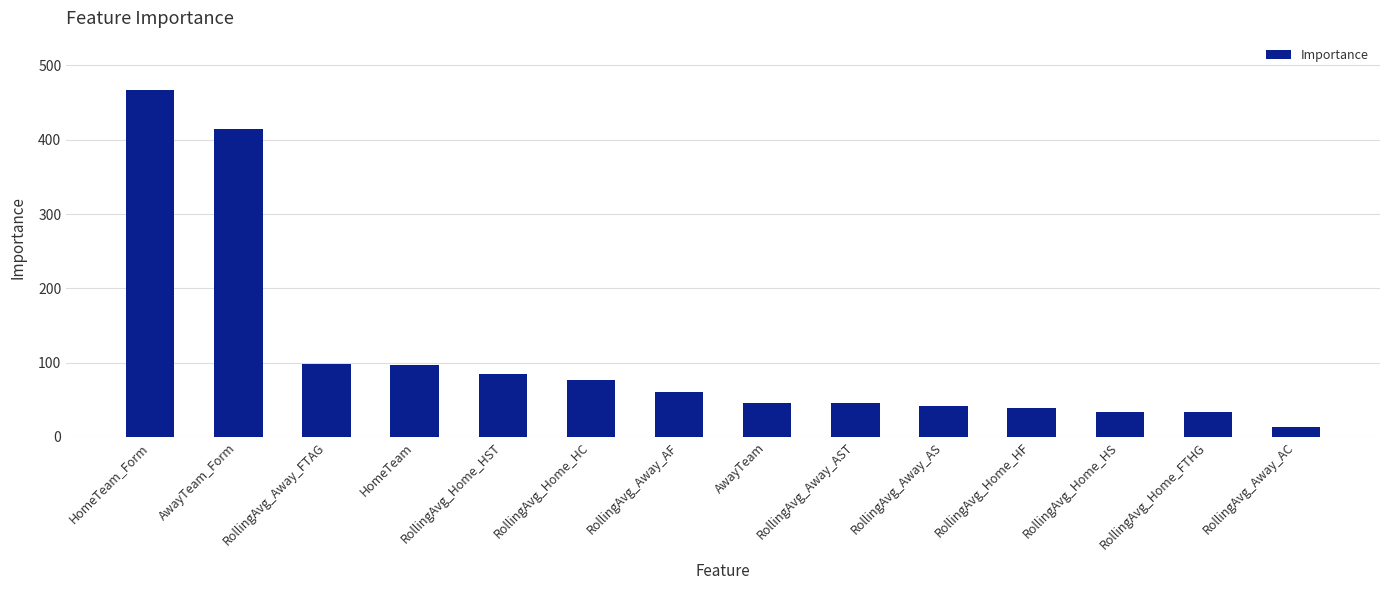

What is the change in value from RollingAvg_Away_AF to RollingAvg_Home_HS?

-27